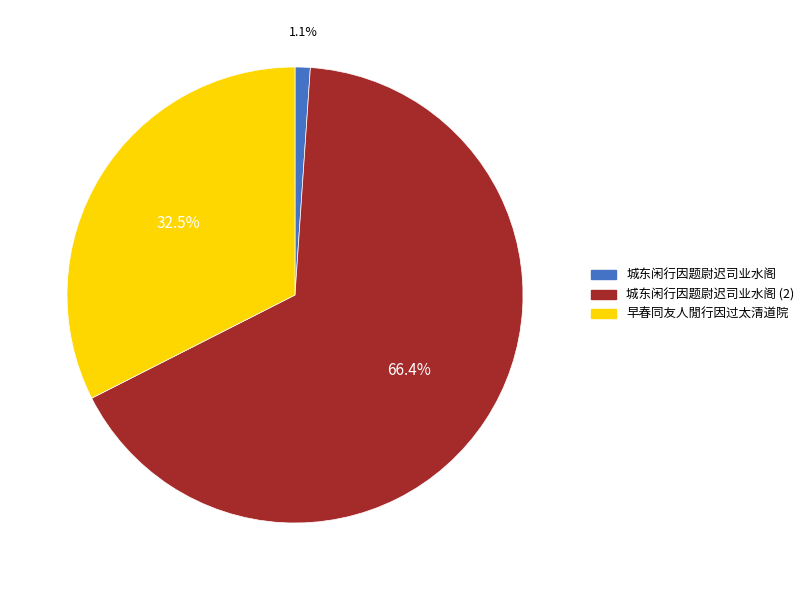

Is there a majority slice in this chart?

Yes